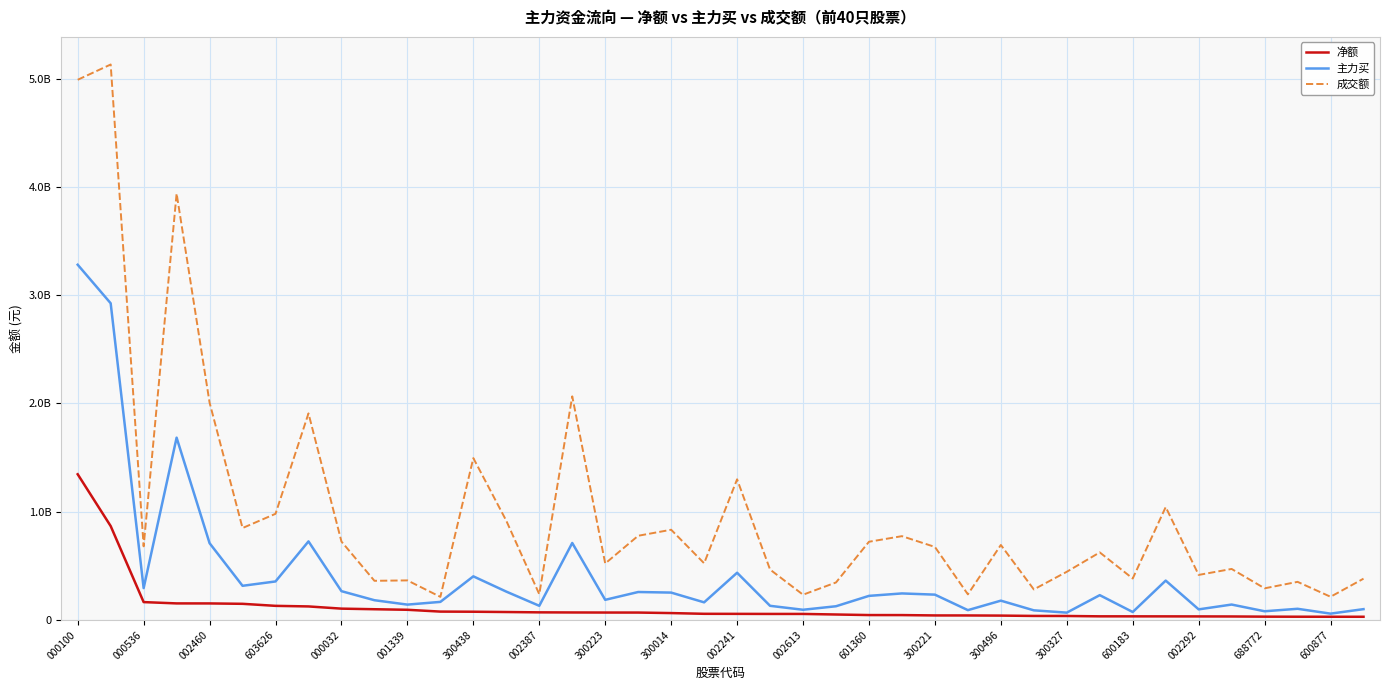

In 主力买, how many points are higher than both neighbors (excluding endpoints)?

12